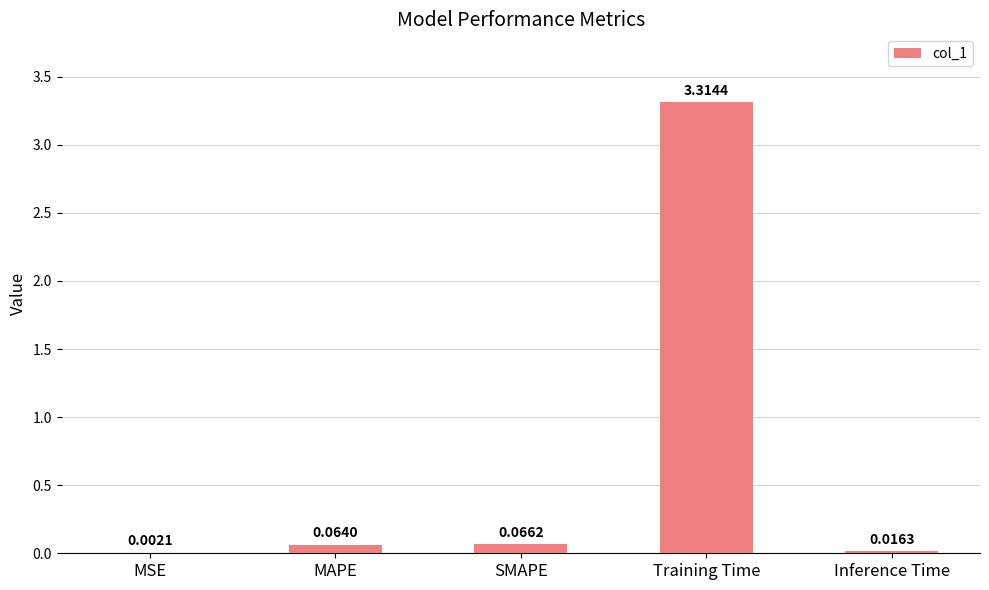

Between SMAPE and MAPE, which is larger?

SMAPE